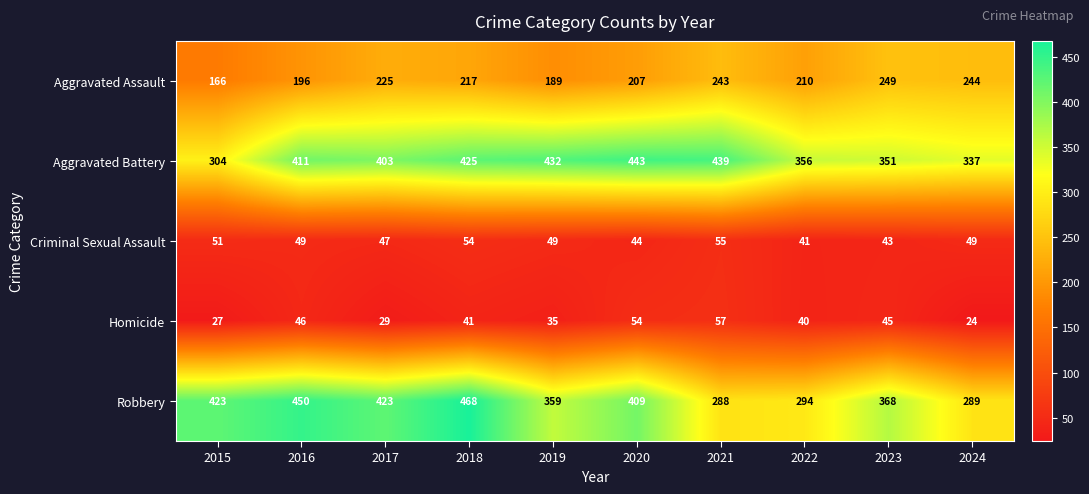

At how many categories does at least one series exceed 87?

10